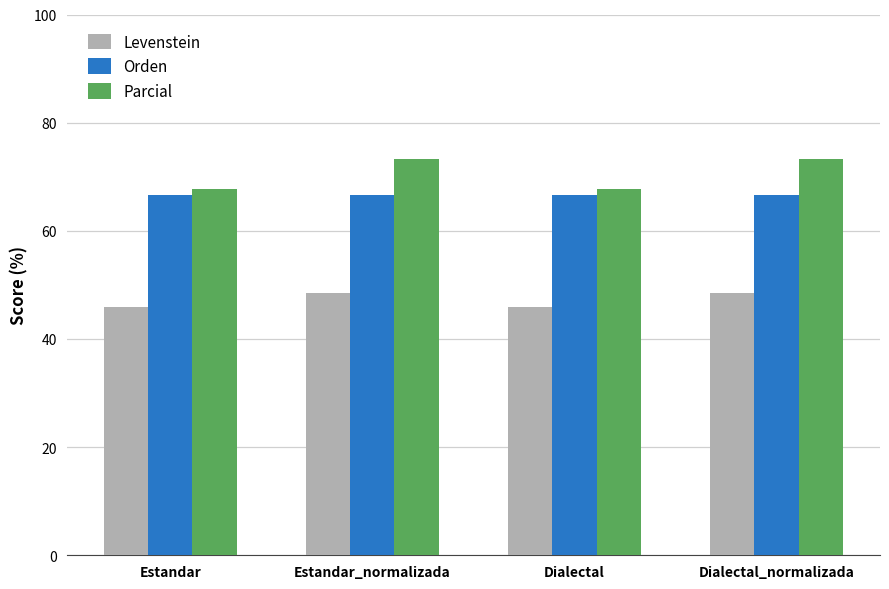

Reading right to left, list all the values displayed in this chart.

Levenstein: Dialectal_normalizada=48.5	Dialectal=45.9	Estandar_normalizada=48.5	Estandar=45.9
Orden: Dialectal_normalizada=66.7	Dialectal=66.7	Estandar_normalizada=66.7	Estandar=66.7
Parcial: Dialectal_normalizada=73.3	Dialectal=67.7	Estandar_normalizada=73.3	Estandar=67.7